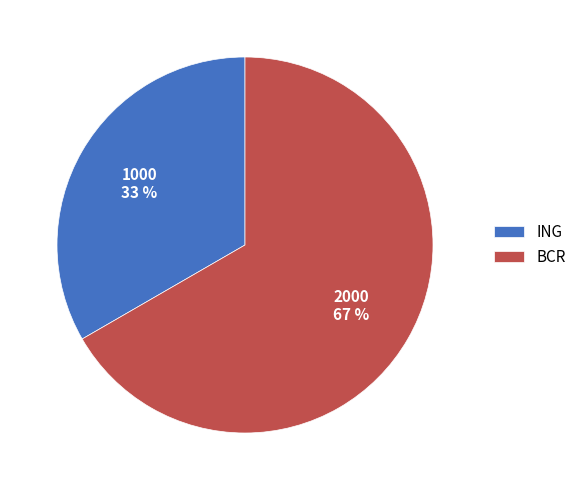

Is it true that BCR is 56% of the pie?

False